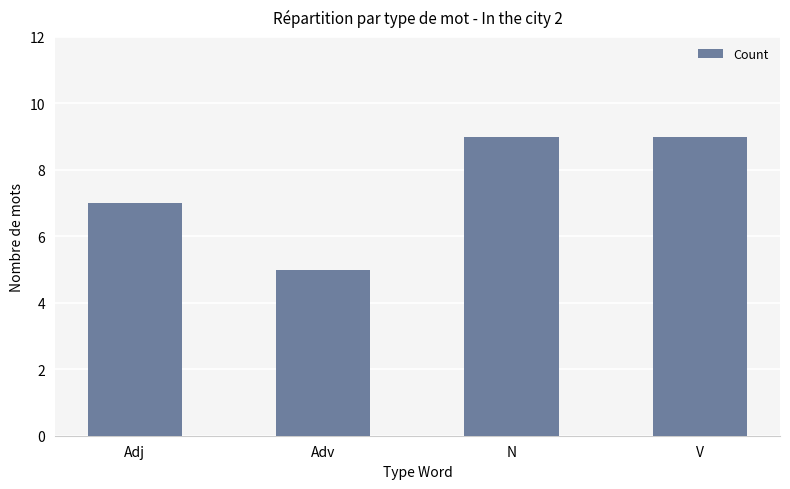

Does the chart contain stacked bars?

No